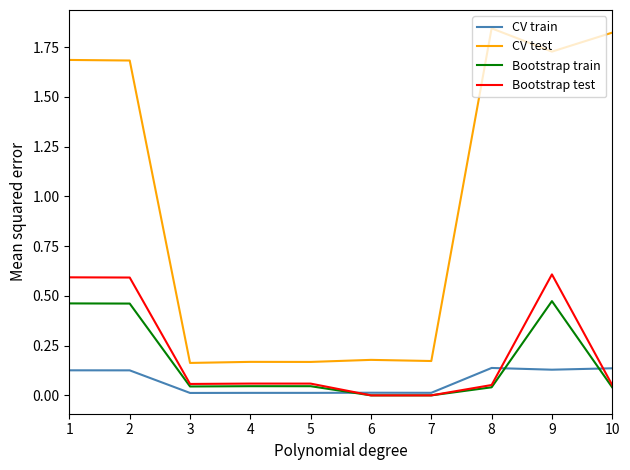

Which series has the largest range (max minus min)?

CV test